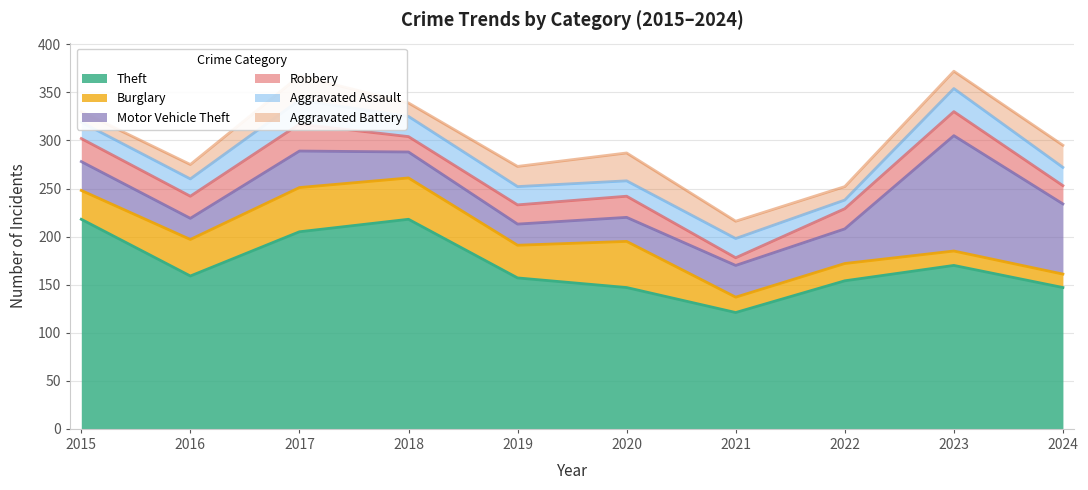

What are all the series names shown in the legend?

Theft, Burglary, Motor Vehicle Theft, Robbery, Aggravated Assault, Aggravated Battery